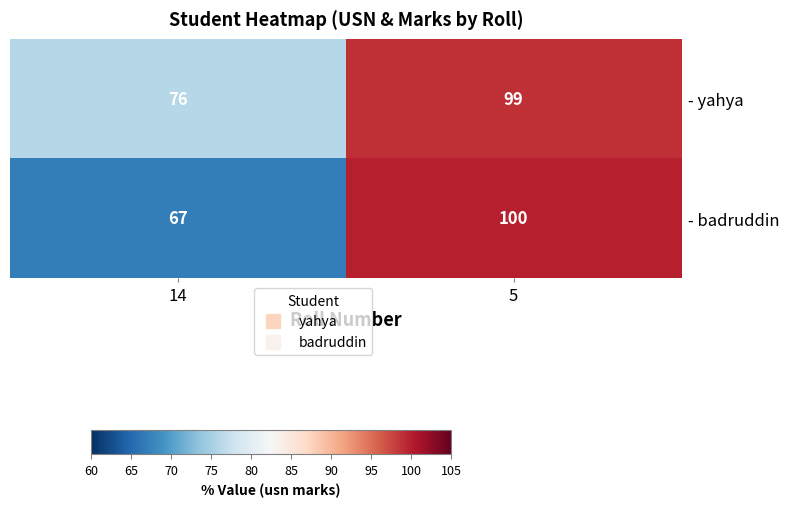

Which series changed the most between 14 and 5?

- badruddin